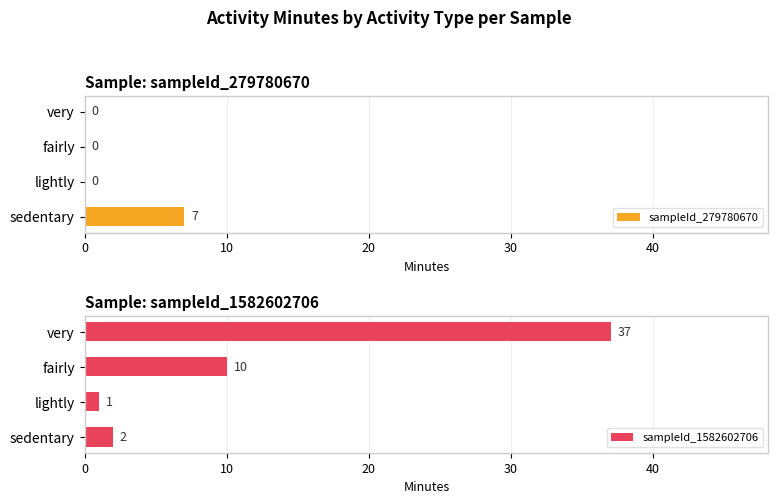

The sampleId_279780670 series shows 7 at sedentary. True or false?

True